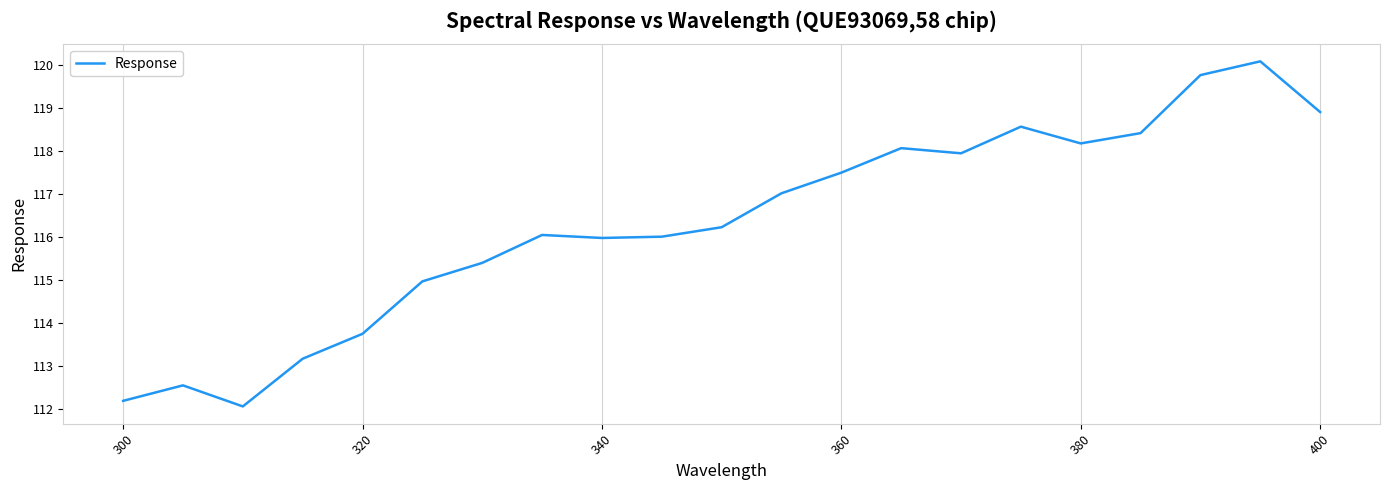

What is the difference between the maximum and minimum values?

8.0